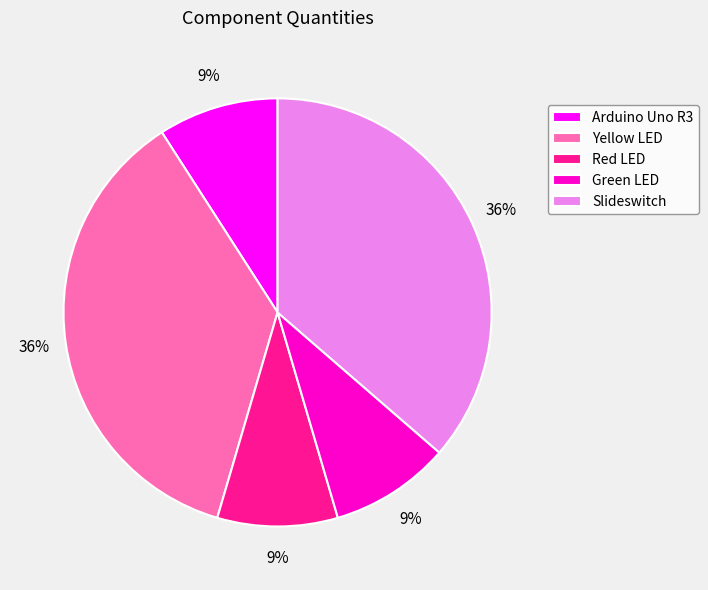

How many slices are in this pie chart?

5